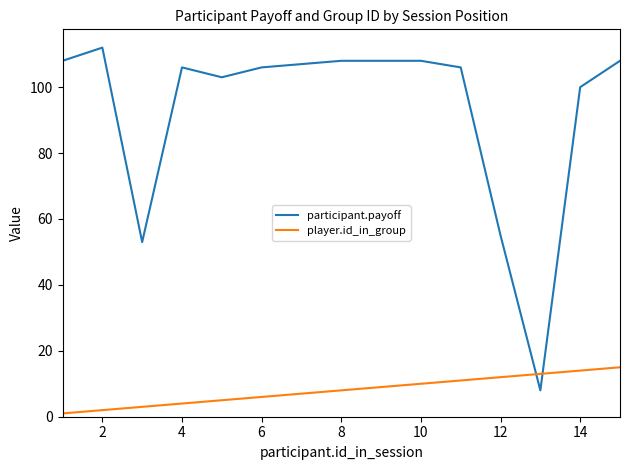

What is the difference between the maximum and minimum values in the participant.payoff series?

104